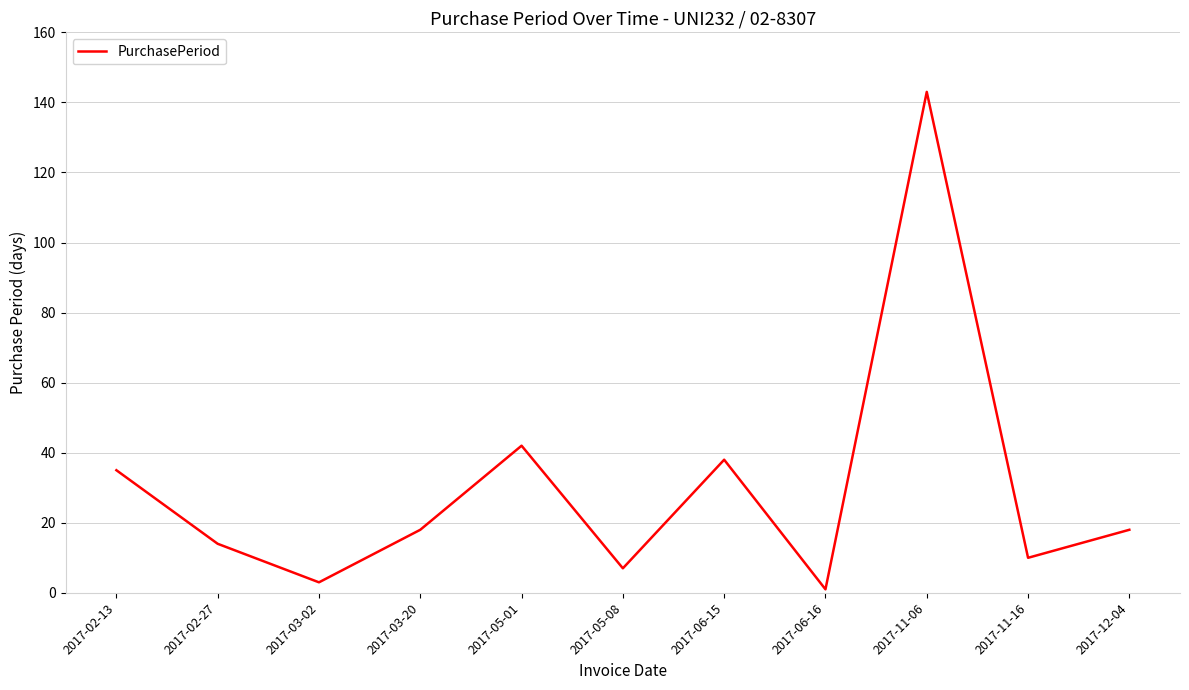

What is the sum of all values?

329